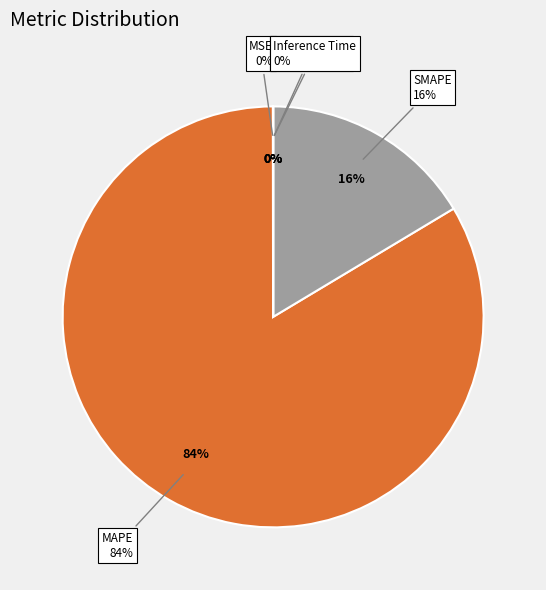

How many slices are in this pie chart?

5